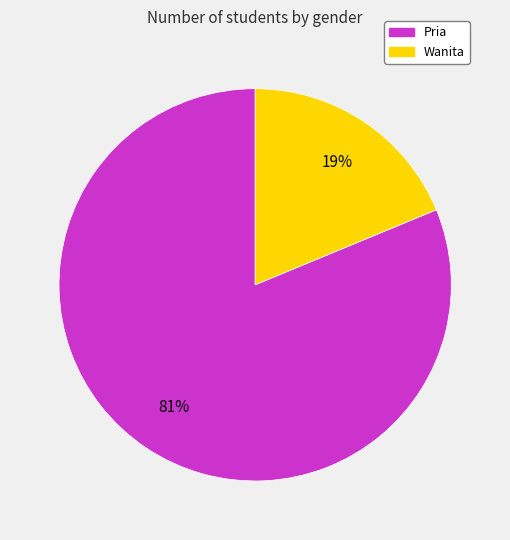

Do Wanita and Pria together represent more than half of the pie?

Yes